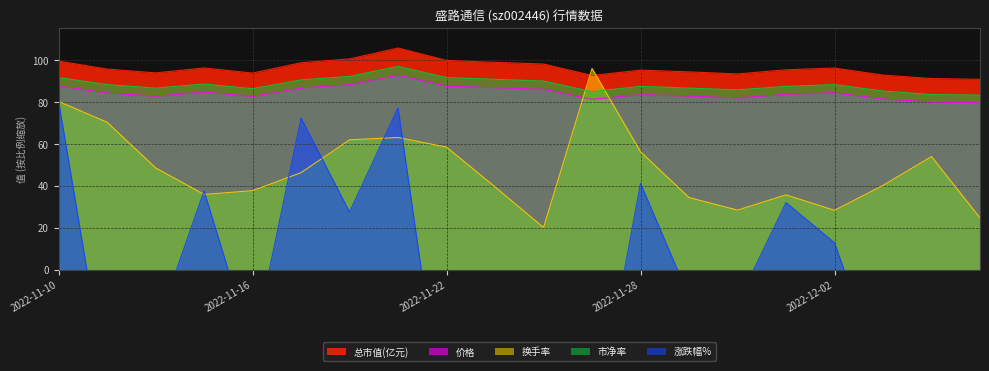

At which label does 市净率 first exceed 88?

2022-11-10